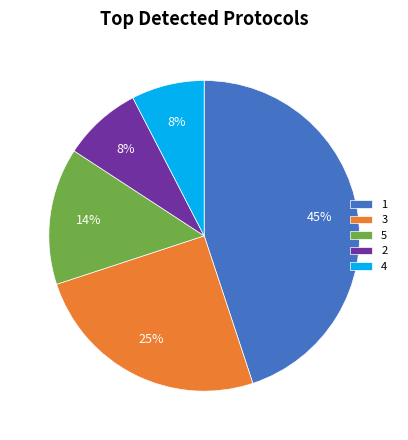

Do 4 and 3 together represent more than half of the pie?

No